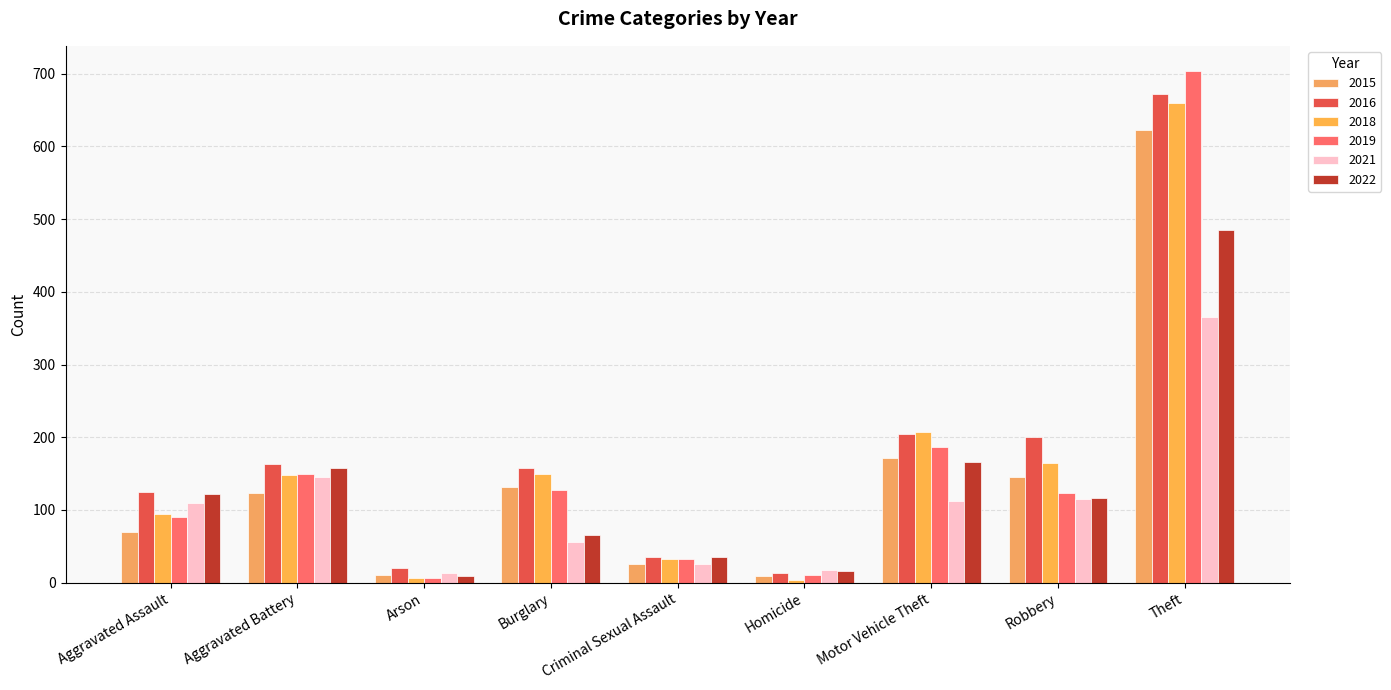

Reading left to right, extract all data points from this chart.

2015: 70	124	10	132	26	9	172	146	622
2016: 125	163	20	158	36	13	205	201	672
2018: 95	148	7	149	32	4	207	165	659
2019: 90	150	6	127	32	10	187	123	703
2021: 109	145	13	56	26	18	113	115	366
2022: 122	158	9	65	35	16	166	117	485